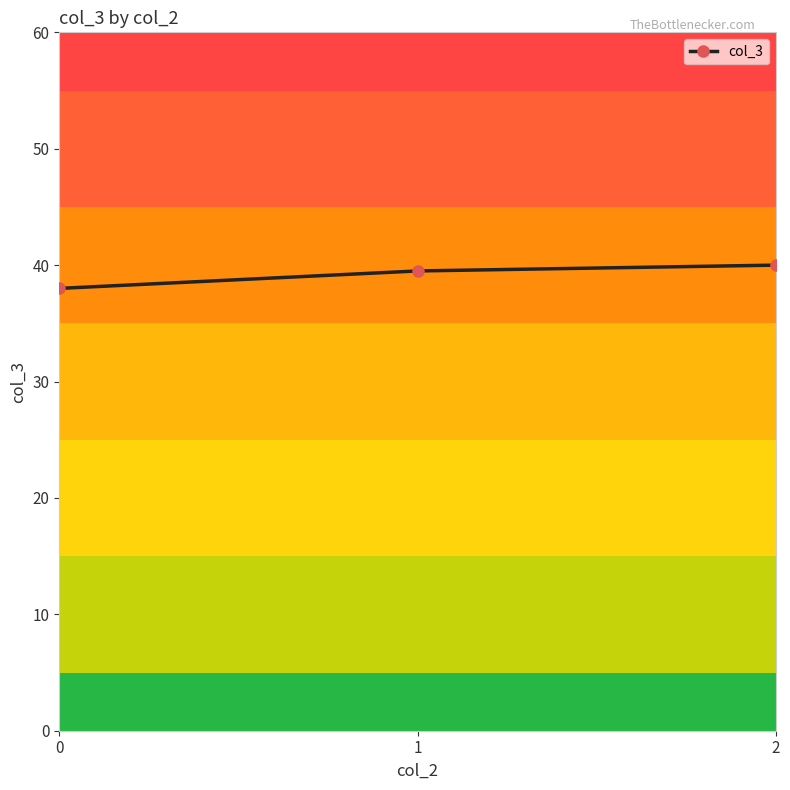

True or false: the data shows 56.6 at 0.

False